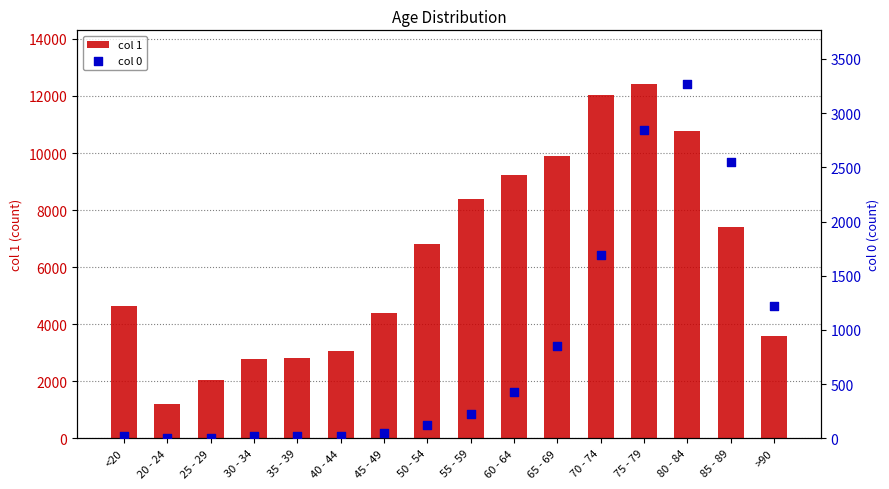

At which category is the sum across all series the highest?

75 - 79